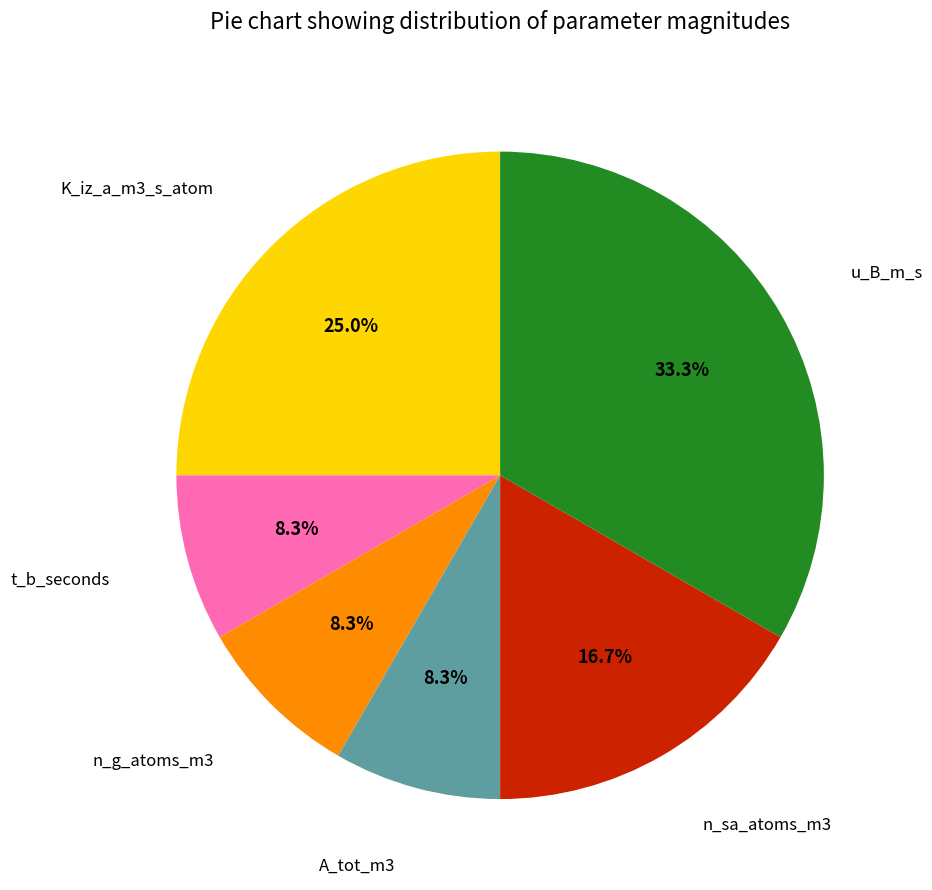

To the nearest percent, what is the difference between the largest and smallest slice percentages?

25%